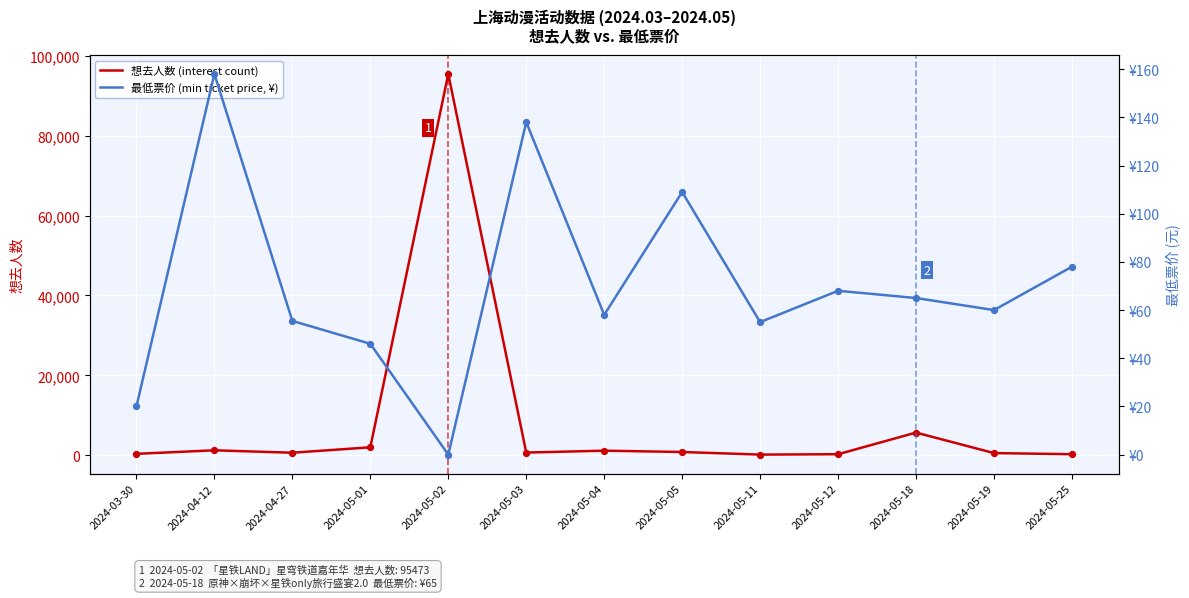

At which category is the sum across all series the highest?

2024-05-02